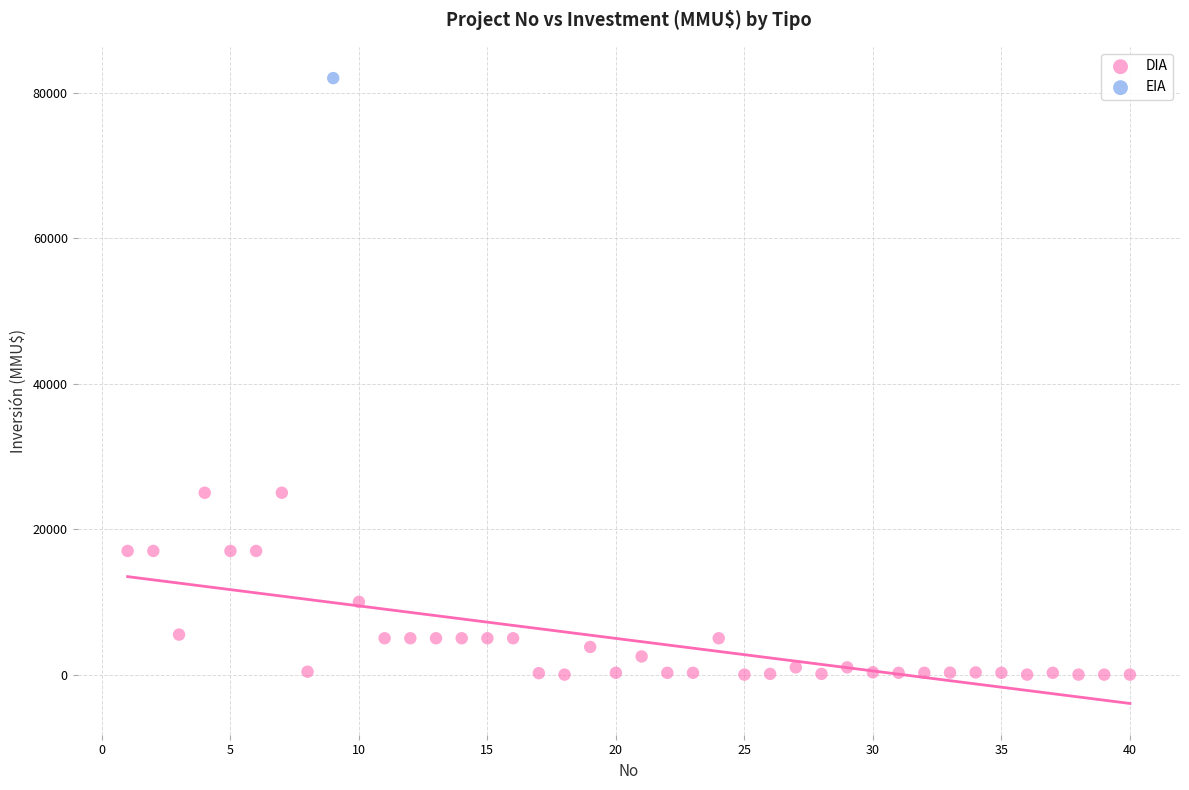

What are all the series names shown in the legend?

DIA, EIA